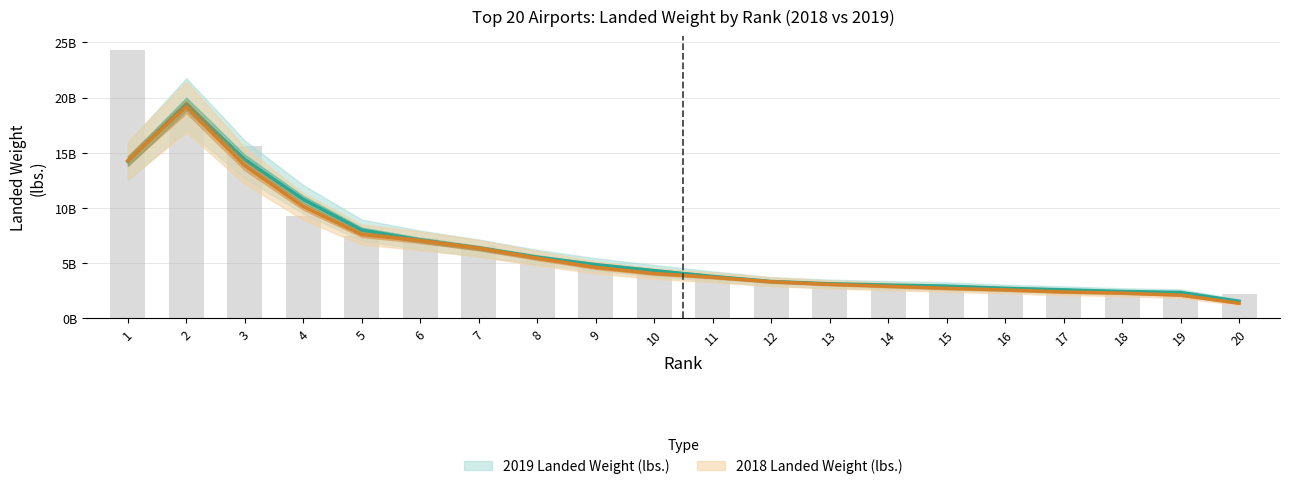

What is the value of the 15th bar from the left?

2827977600